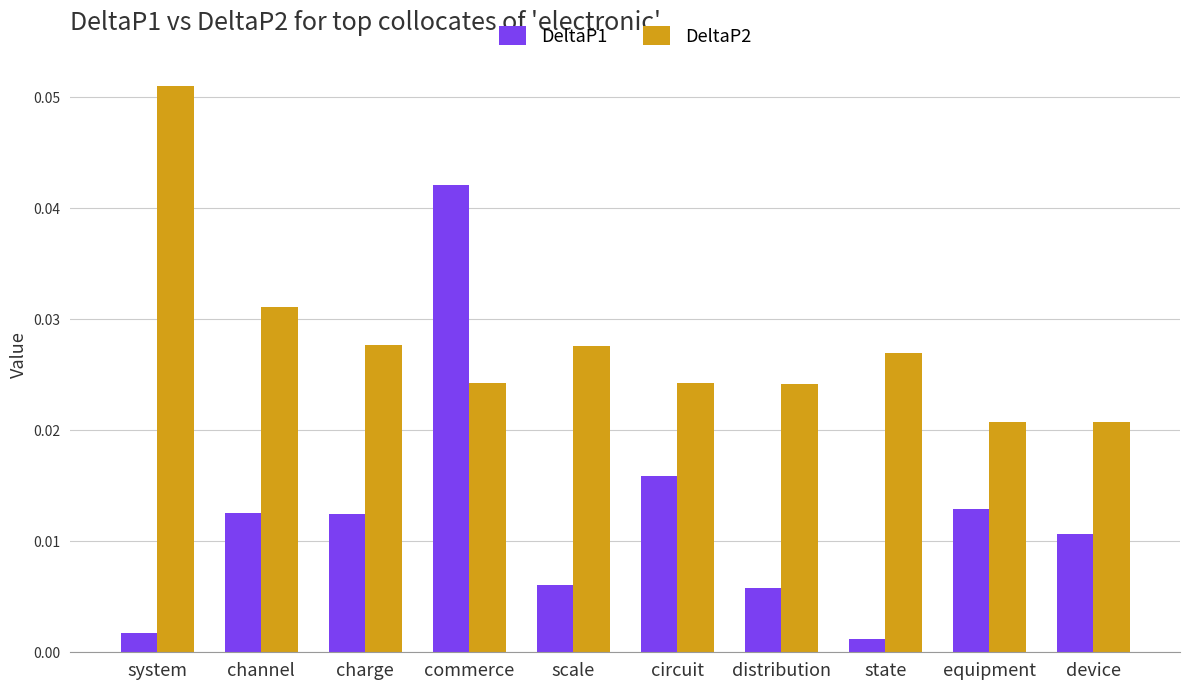

At which category is the sum across all series the highest?

commerce